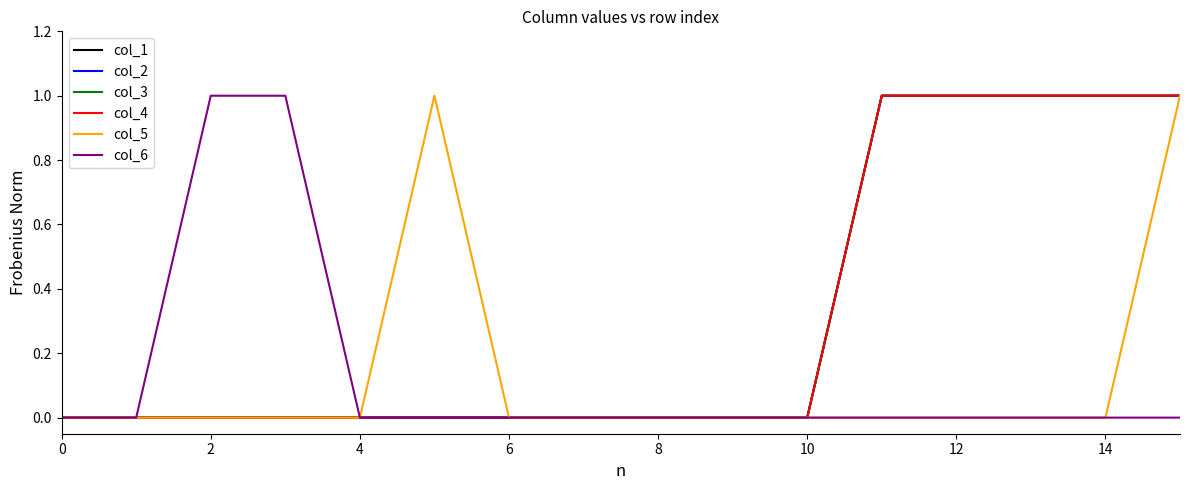

At how many categories does at least one series exceed 0?

8